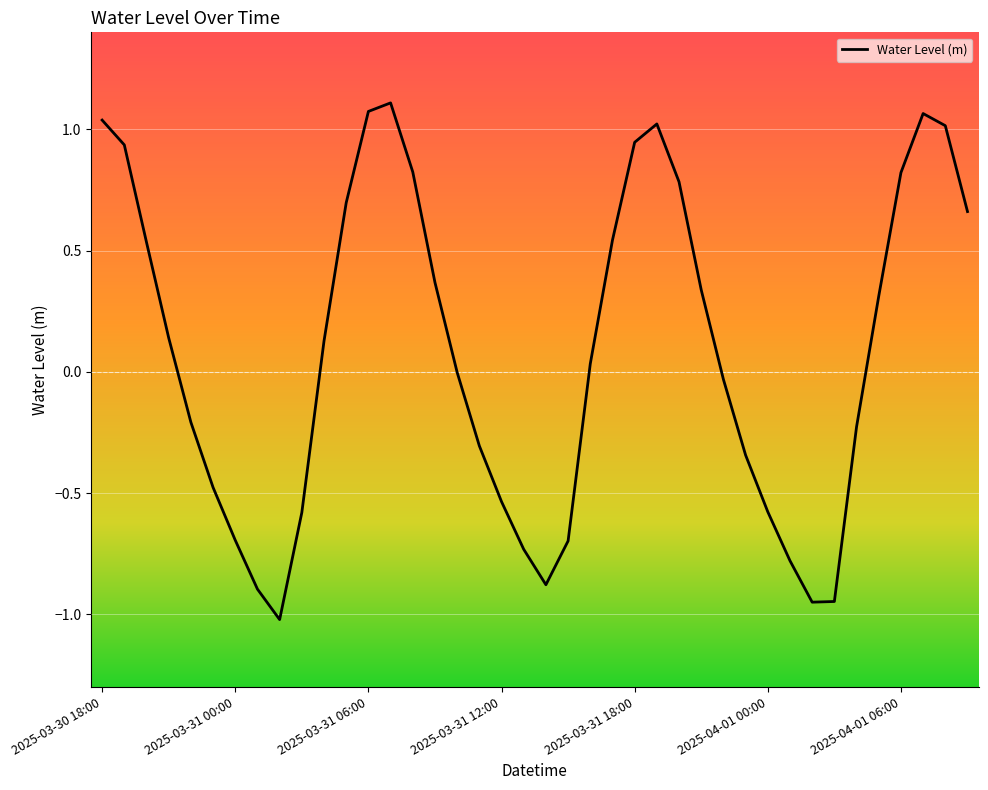

What is the difference between the maximum and minimum values?

2.1